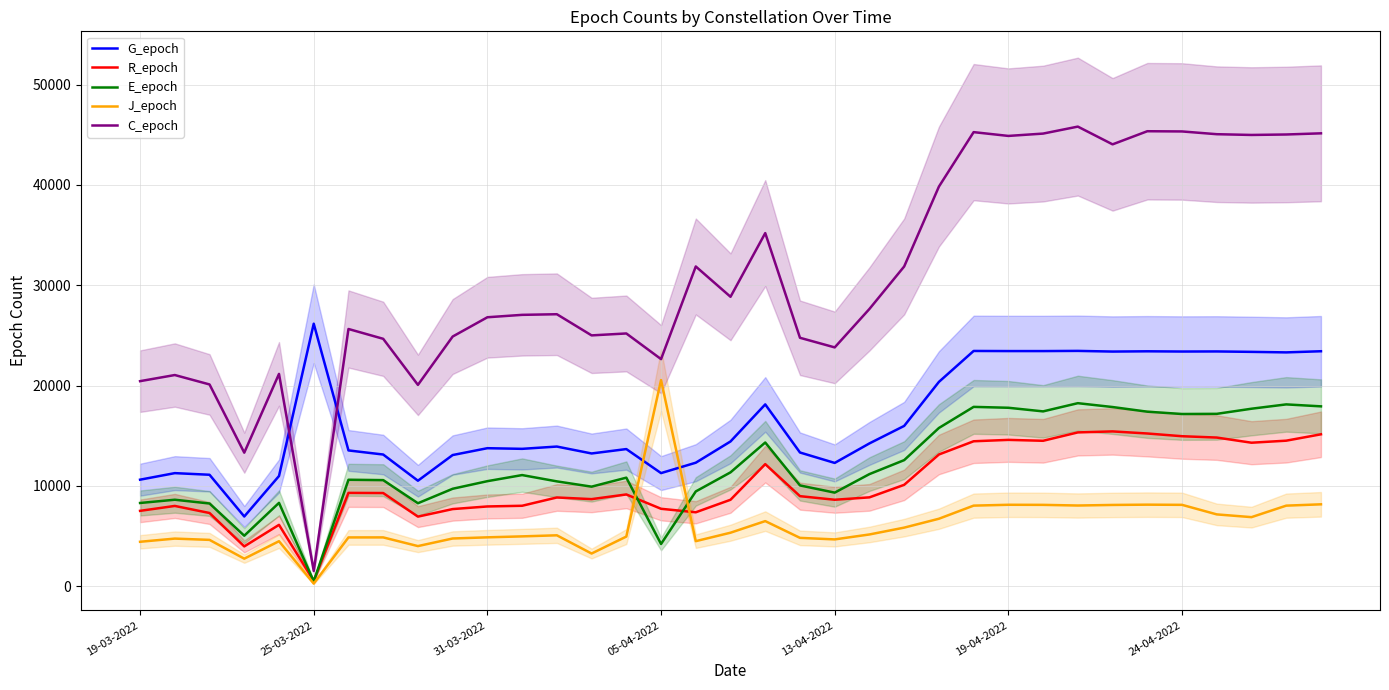

What is the minimum value for E_epoch?

492